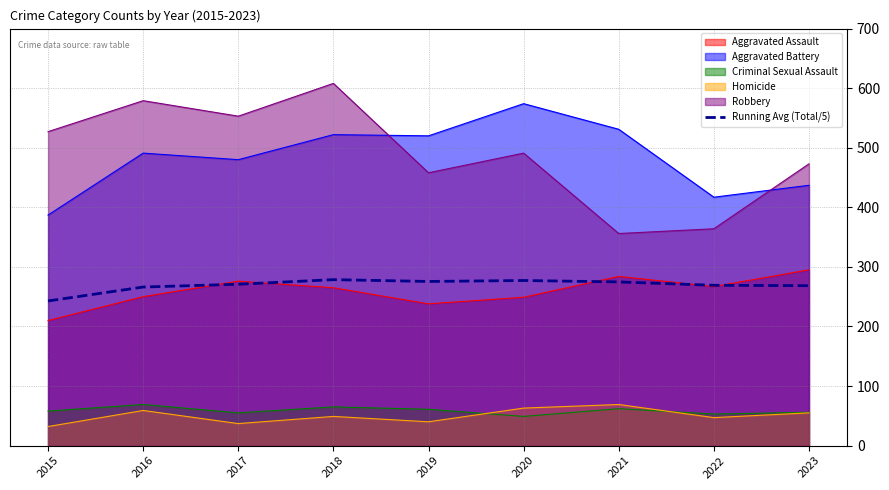

What is the highest value of the Criminal Sexual Assault series?

69.0